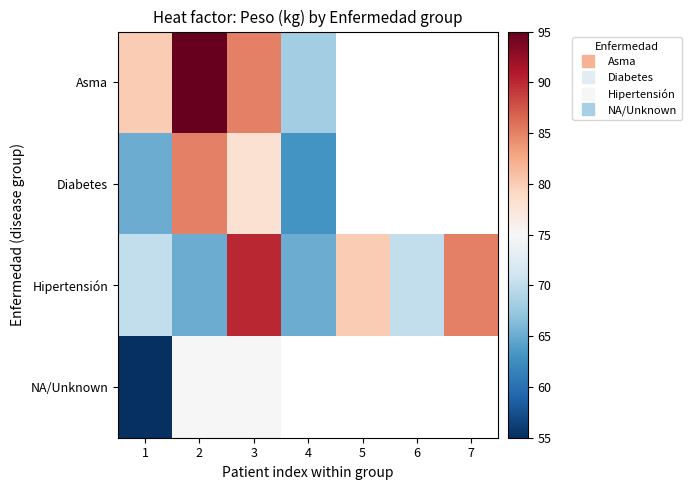

Between 2 and 3, which is larger?

2